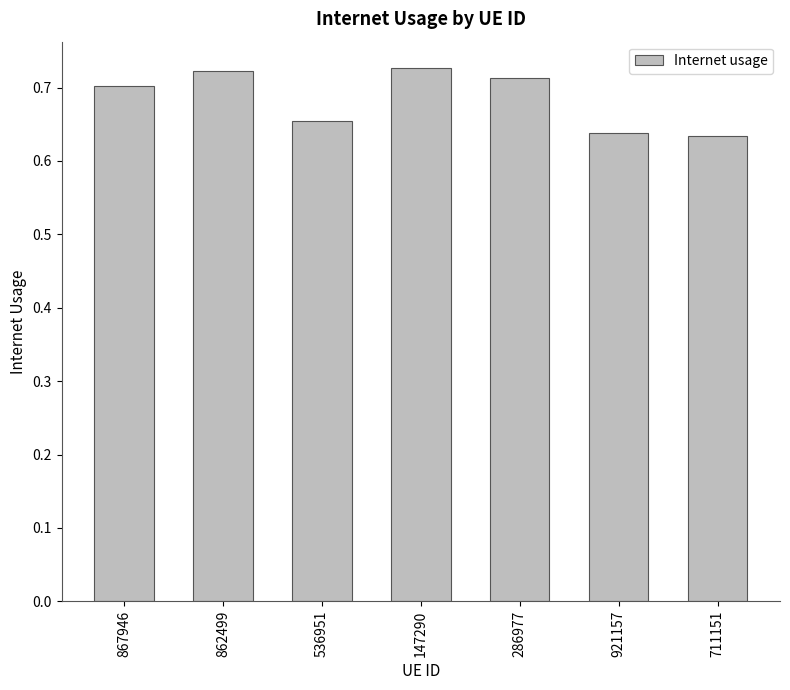

Count the values in the range 0 to 1.

7